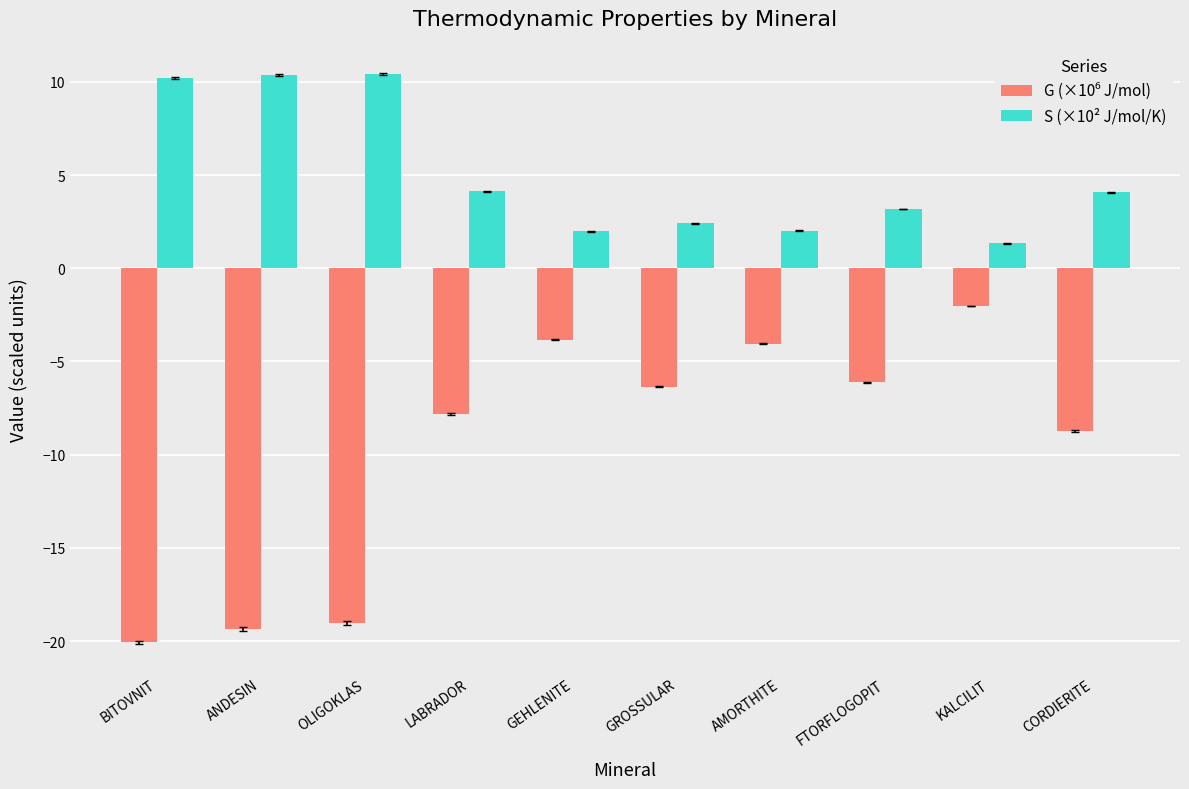

True or false: S (×10² J/mol/K) has a value of 4.1 at LABRADOR.

True